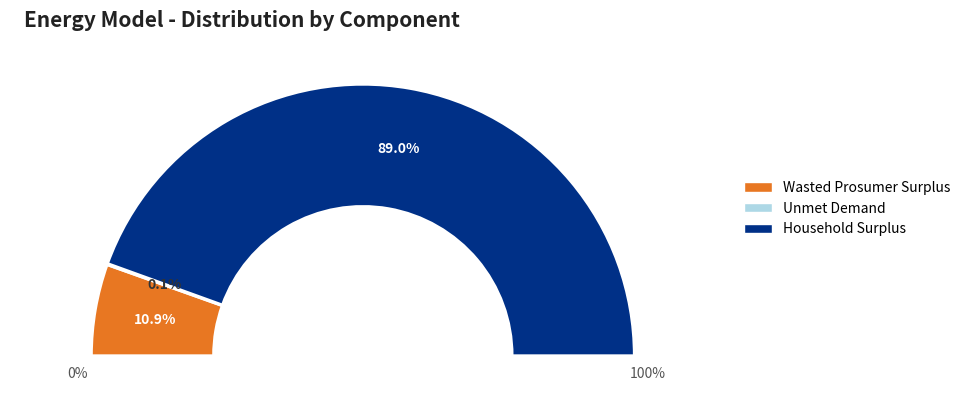

Is there a majority slice in this chart?

Yes